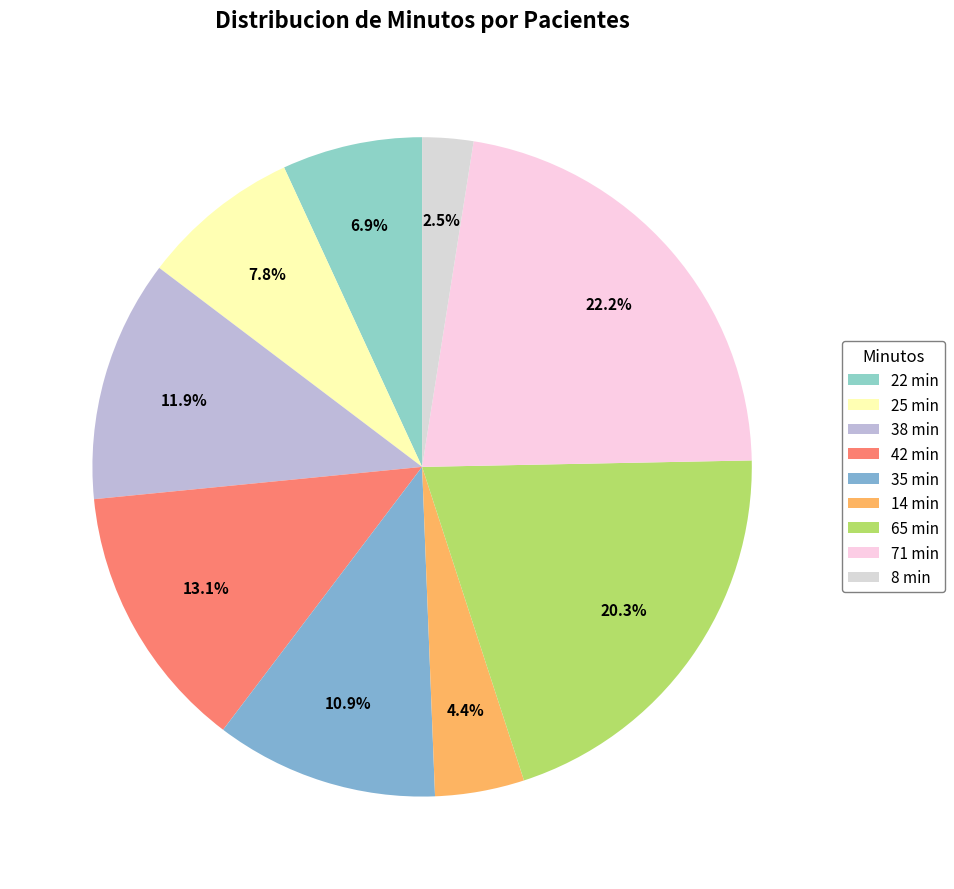

Count the number of slices in the pie.

9